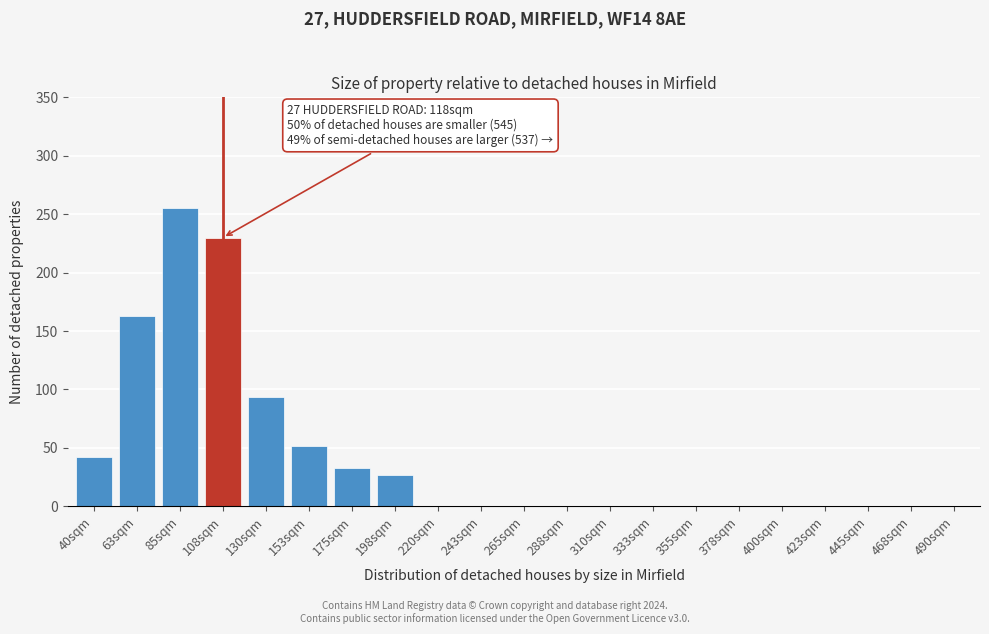

Reading right to left, transcribe all the data shown in this chart.

490sqm=0	468sqm=0	445sqm=0	423sqm=0	400sqm=0	378sqm=0	355sqm=0	333sqm=0	310sqm=0	288sqm=0	265sqm=0	243sqm=0	220sqm=0	198sqm=27	175sqm=33	153sqm=52	130sqm=94	108sqm=230	85sqm=255	63sqm=163	40sqm=42